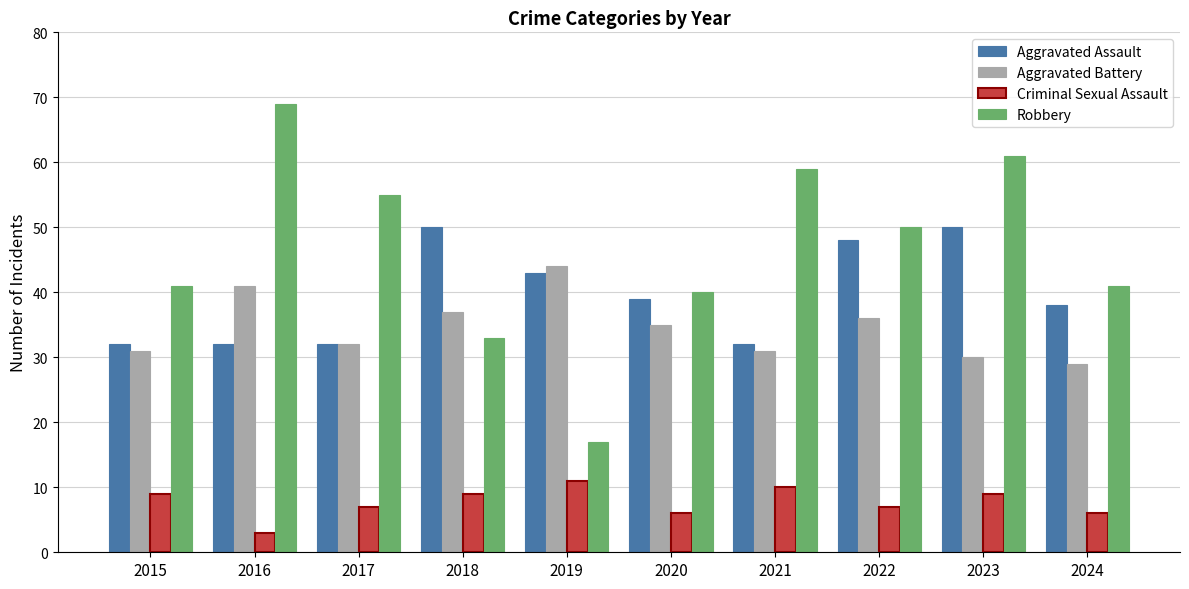

Reading left to right, list all the values displayed in this chart.

Aggravated Assault: 32	32	32	50	43	39	32	48	50	38
Aggravated Battery: 31	41	32	37	44	35	31	36	30	29
Criminal Sexual Assault: 9	3	7	9	11	6	10	7	9	6
Robbery: 41	69	55	33	17	40	59	50	61	41